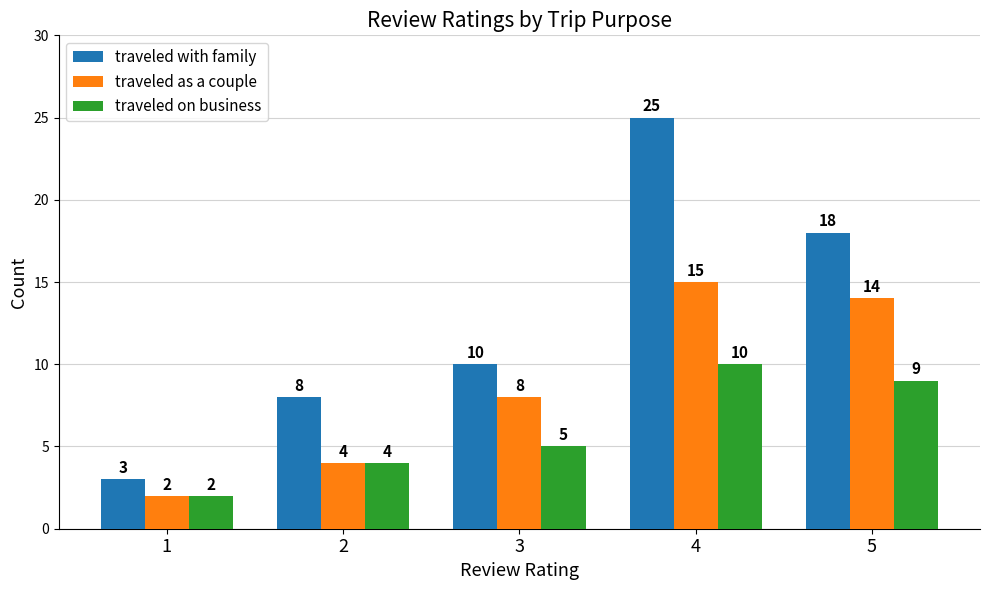

List the series in order of their overall mean, lowest first.

traveled on business, traveled as a couple, traveled with family